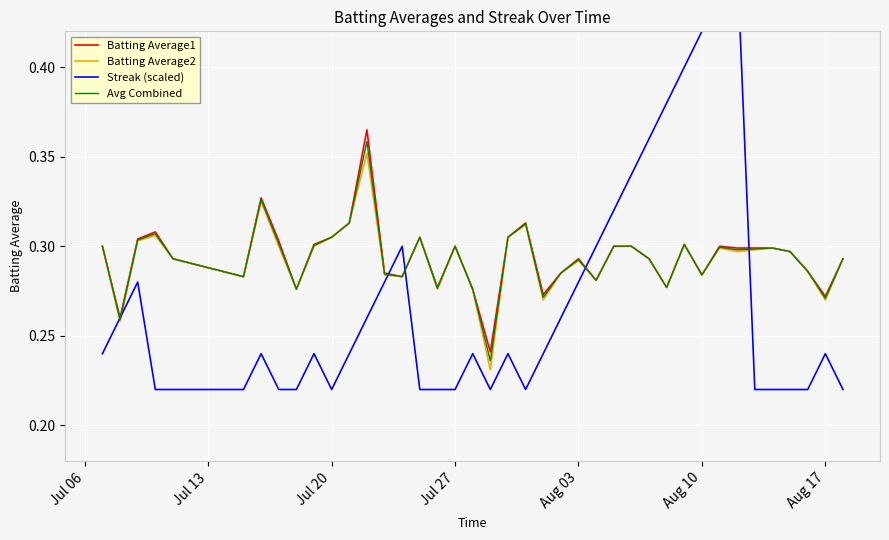

What is the difference between the second highest and minimum values in the Batting Average1 series?

0.1